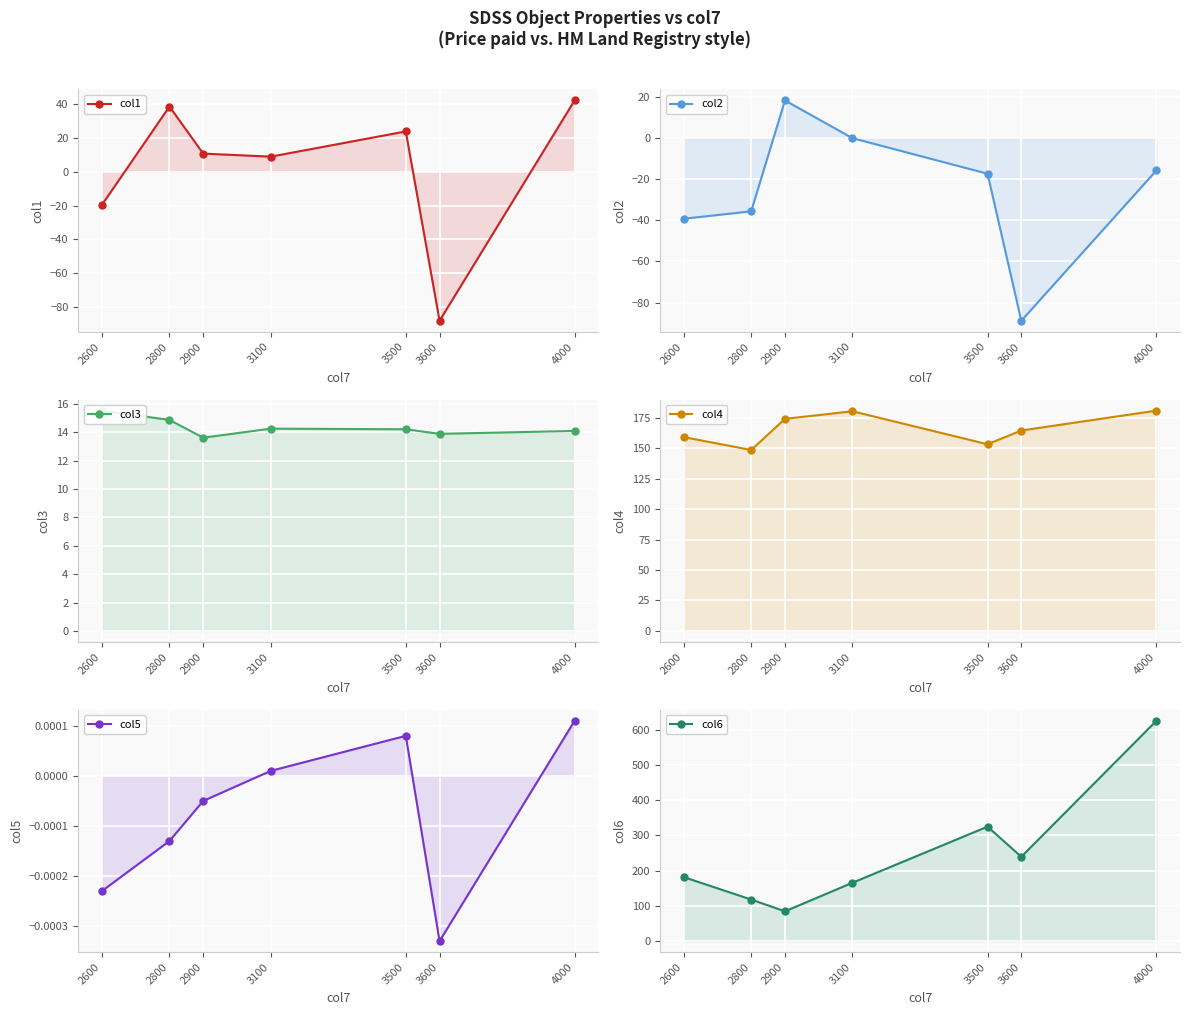

What is the maximum value shown in the chart?

625.6